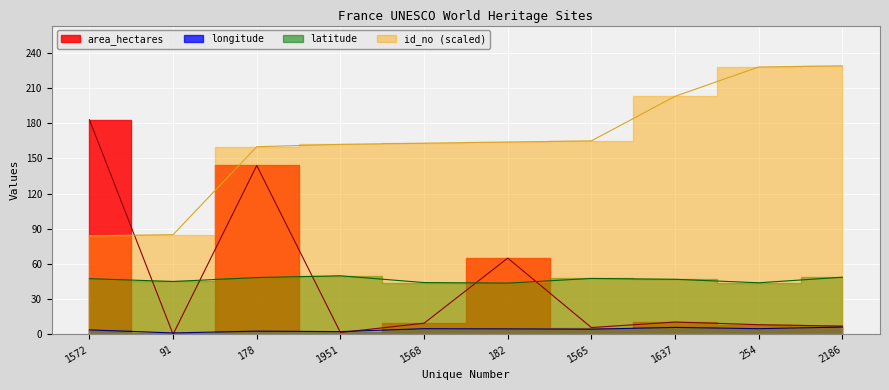

At which label does area_hectares reach its peak?

1572